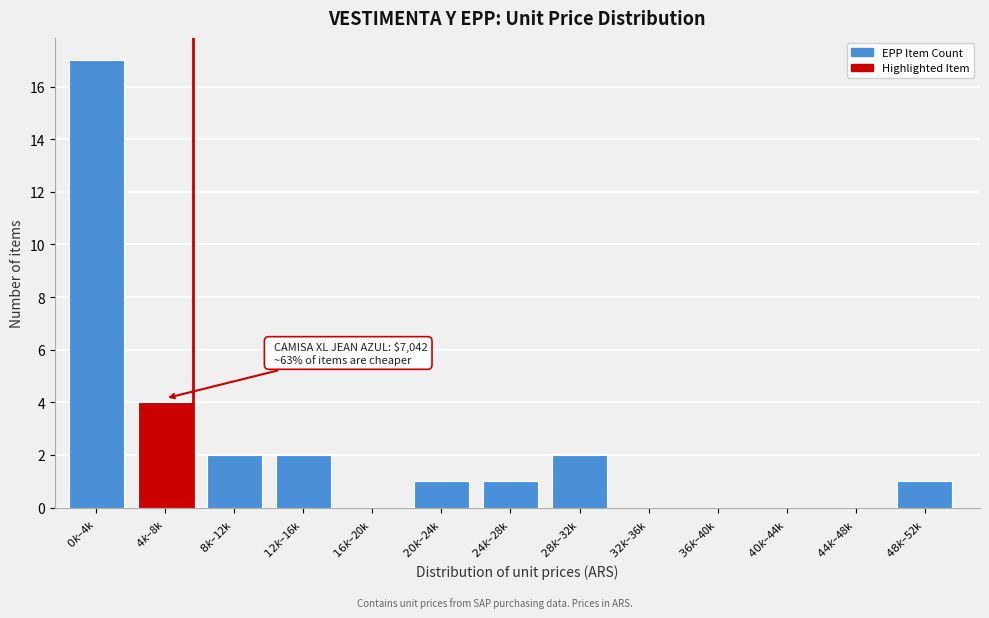

What is the sum of all values?

30